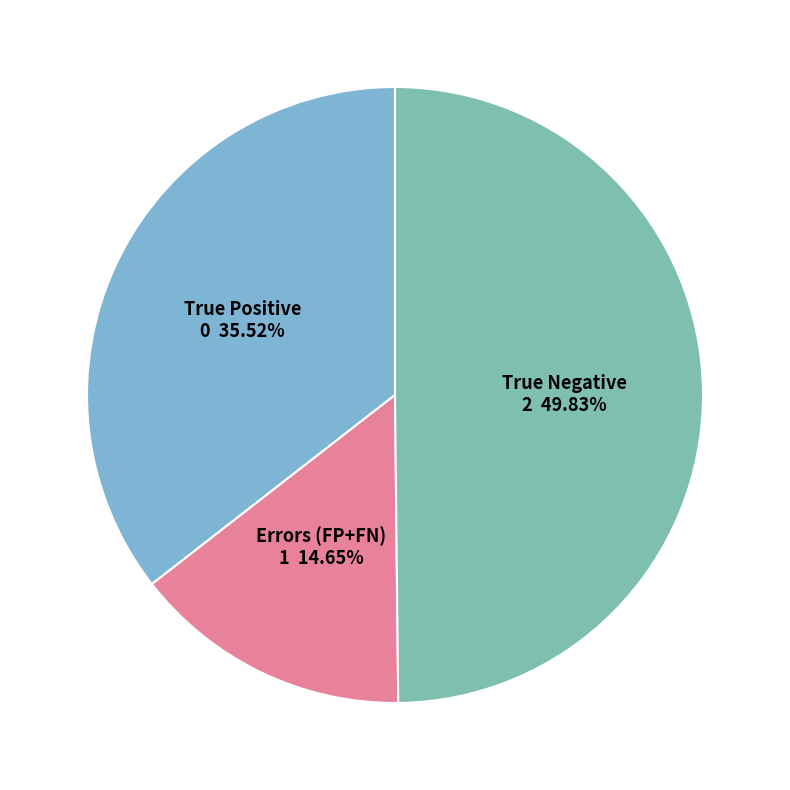

To the nearest percent, what is the average slice percentage?

33%